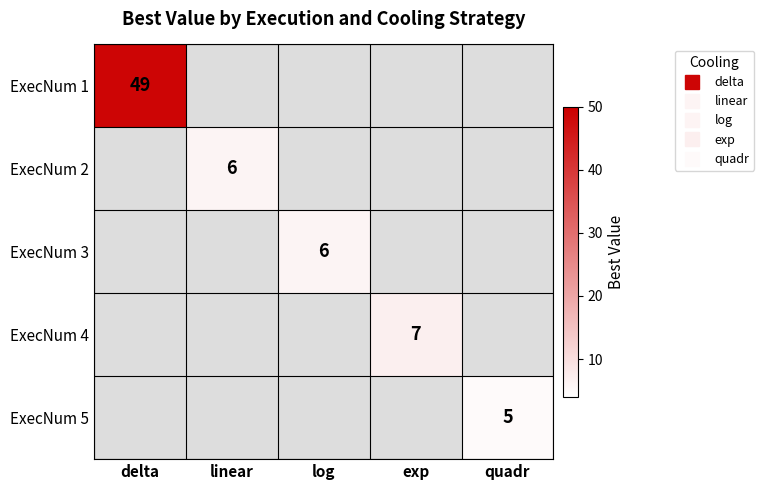

At which category does the chart reach its minimum across all series?

linear